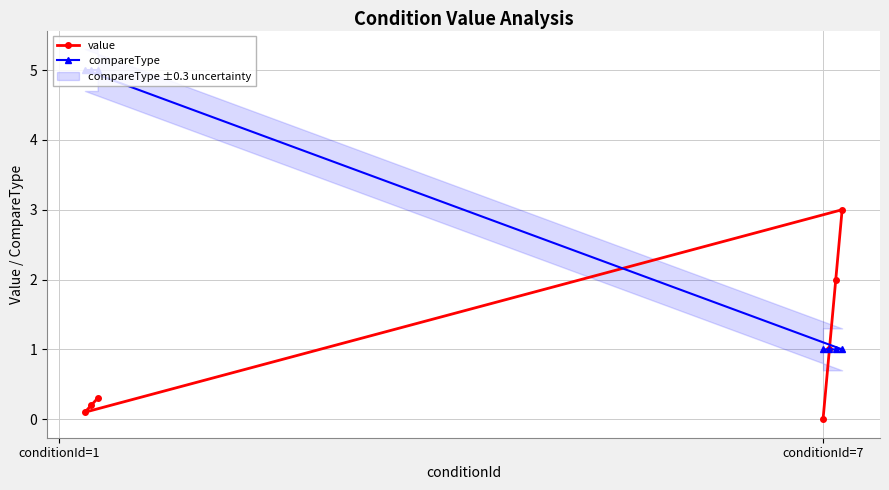

True or false: value and compareType cross at least once.

True